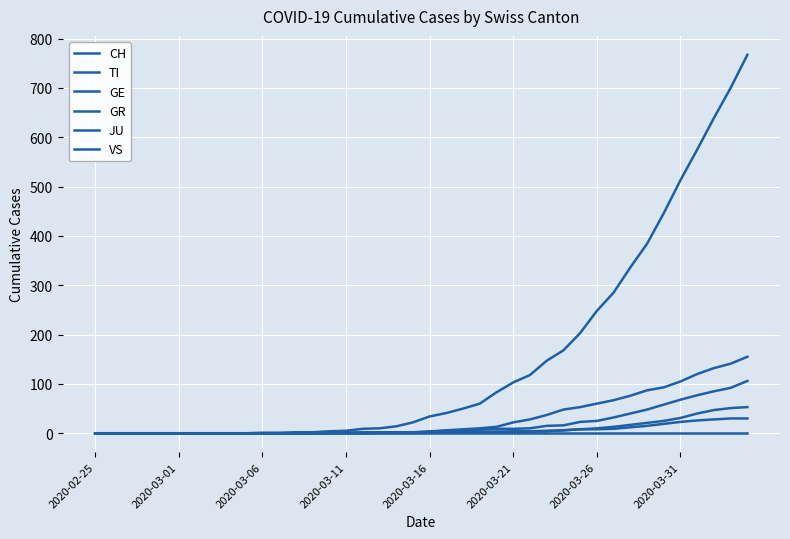

At how many categories does at least one series exceed 280?

9